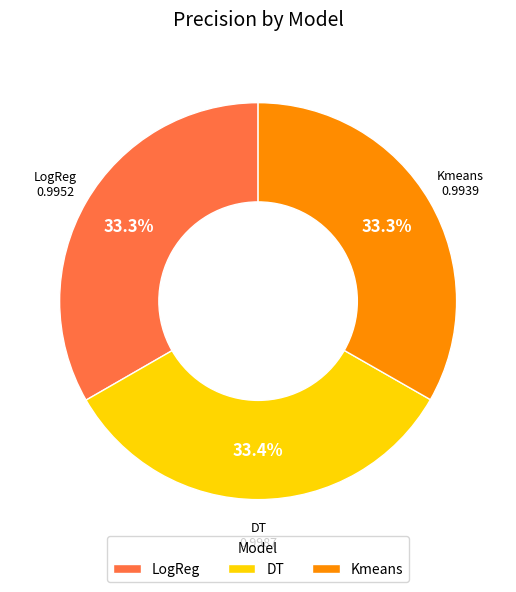

Does Kmeans represent more than half of the total?

No